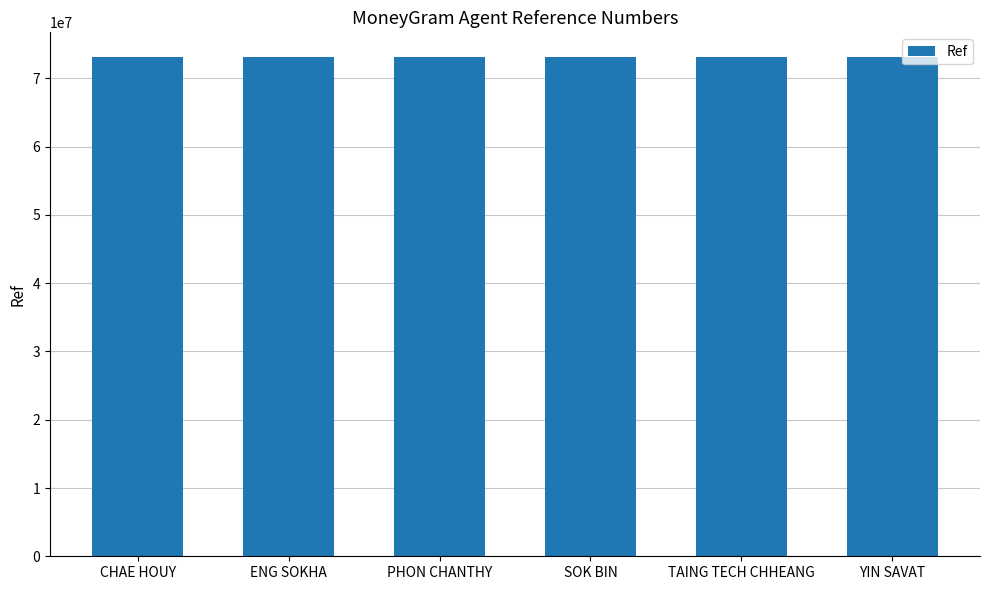

What is the minimum value shown in the chart?

73076074